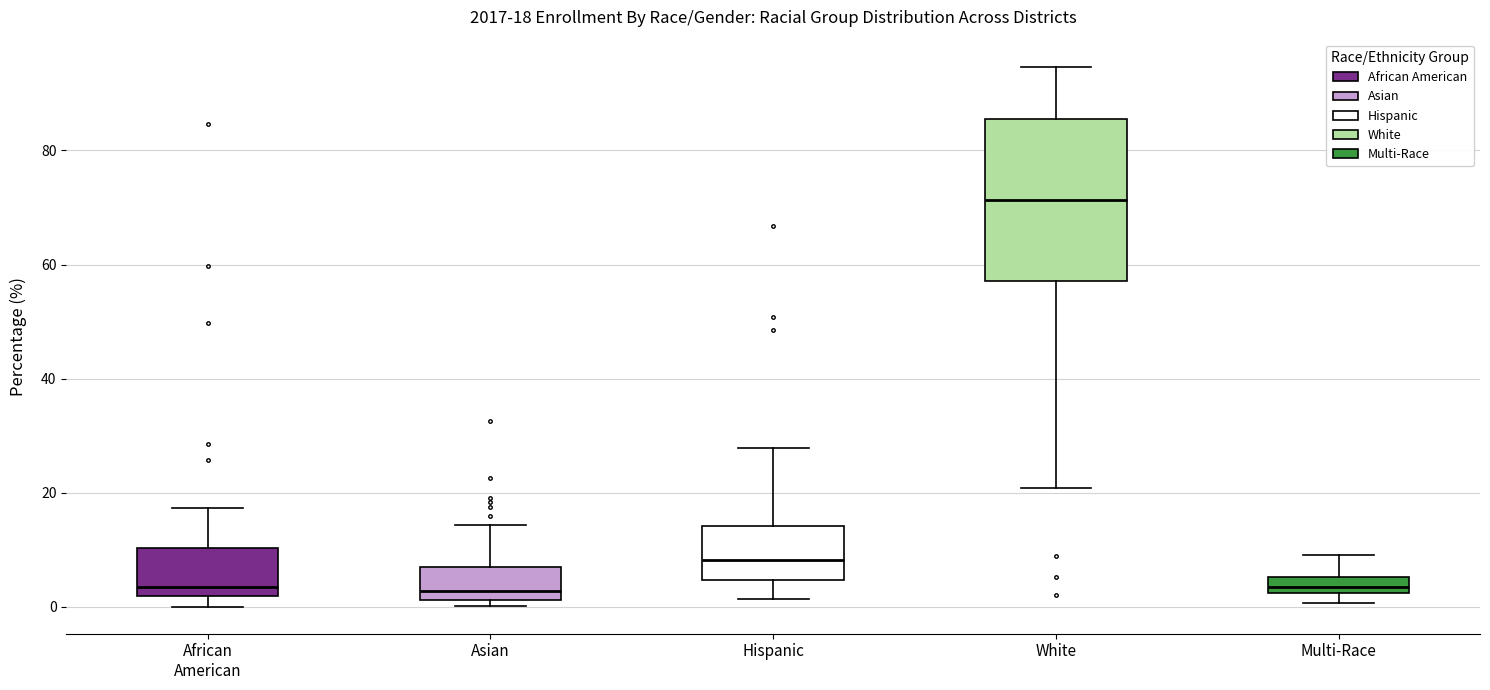

Which box is the tallest, from its lower edge to its upper edge?

White